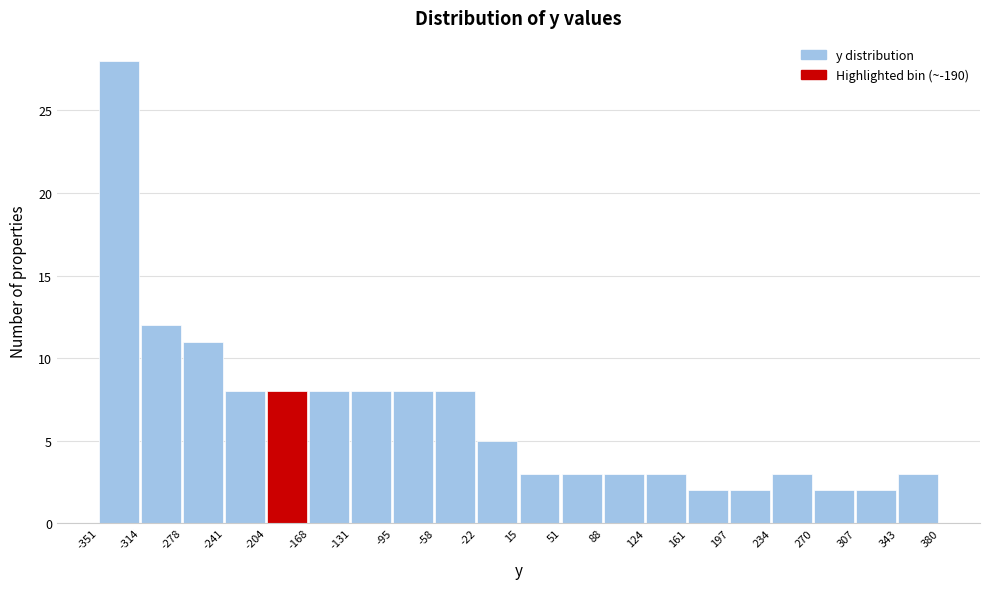

Reading left to right, transcribe this chart: for each bar, give the range it covers on the x-axis and its height. The values are not printed on the chart, so give them approximately, as read against the axis.

-351 to -314: 28
-314 to -278: 12
-278 to -241: 11
-241 to -204: 8
-204 to -168: 8
-168 to -131: 8
-131 to -95: 8
-95 to -58: 8
-58 to -22: 8
-22 to 15: 5
15 to 51: 3
51 to 88: 3
88 to 124: 3
124 to 161: 3
161 to 197: 2
197 to 234: 2
234 to 270: 3
270 to 307: 2
307 to 343: 2
343 to 380: 3